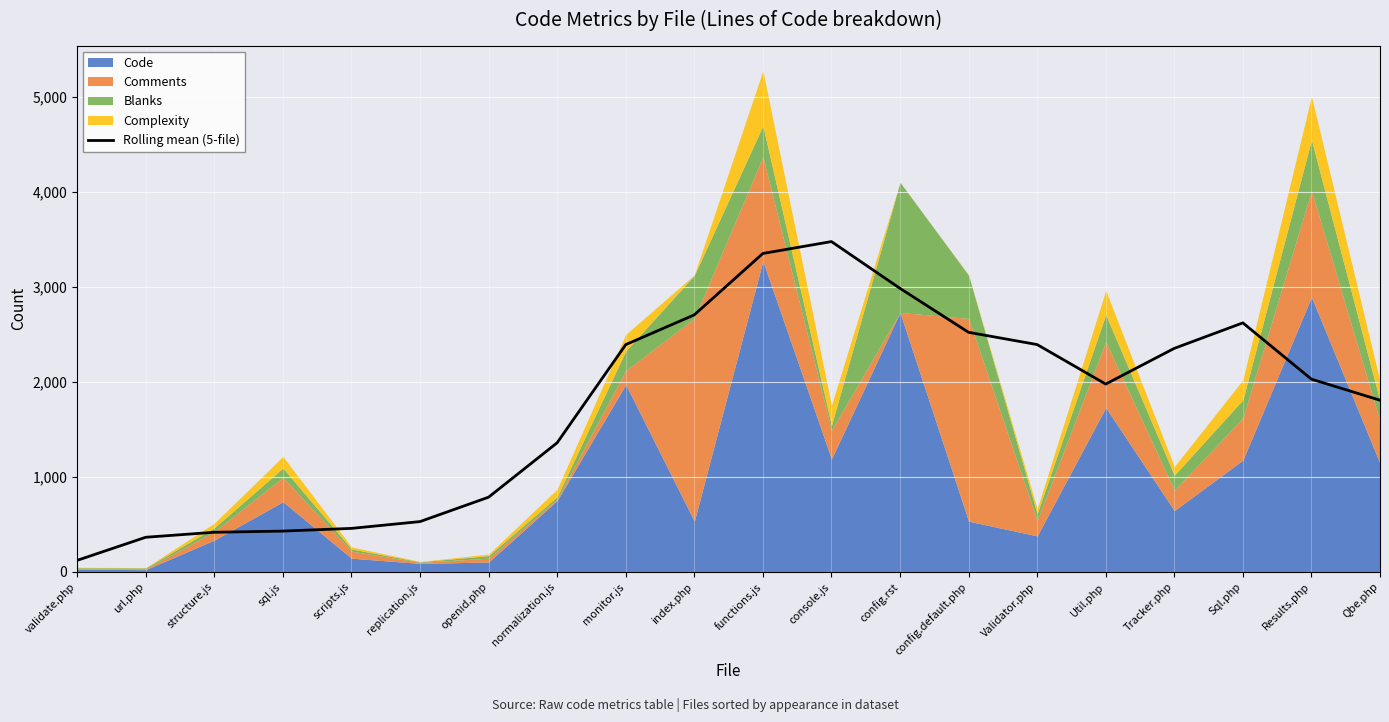

Approximately how many times larger is the value at Validator.php compared to monitor.js?

1.0